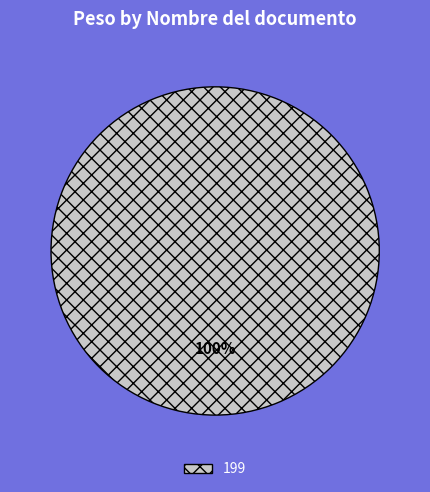

How many slices are in this pie chart?

1